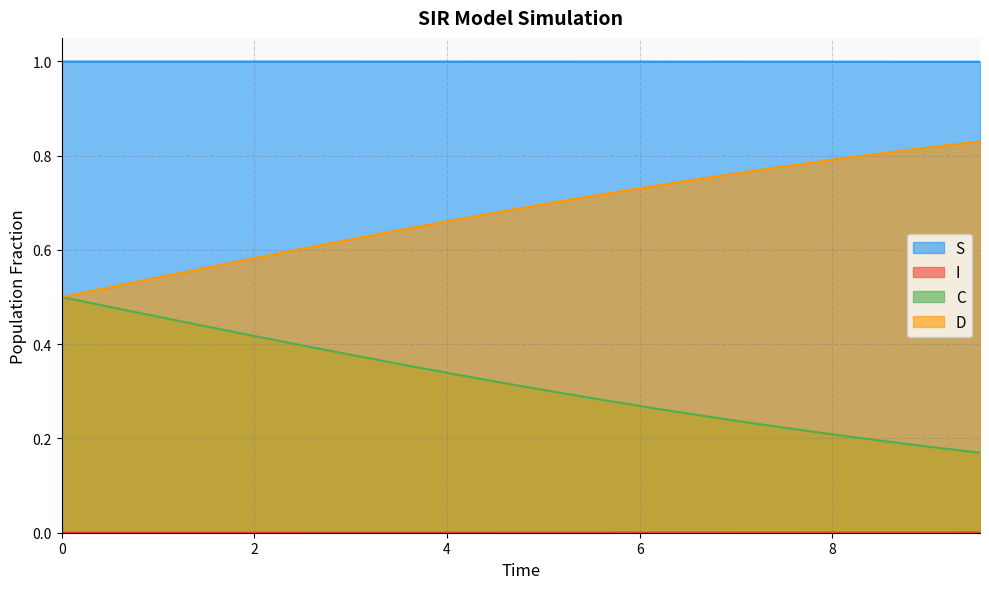

What is the greatest value displayed?

1.0